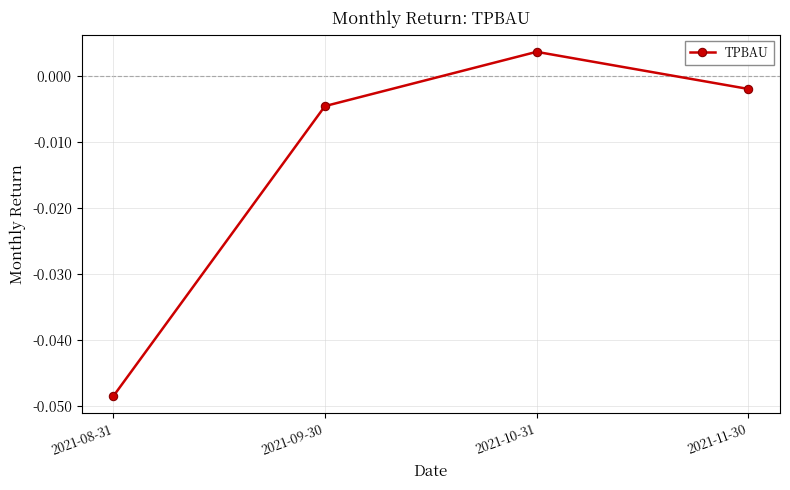

Rank the categories by value from highest to lowest.

2021-10-31, 2021-11-30, 2021-09-30, 2021-08-31